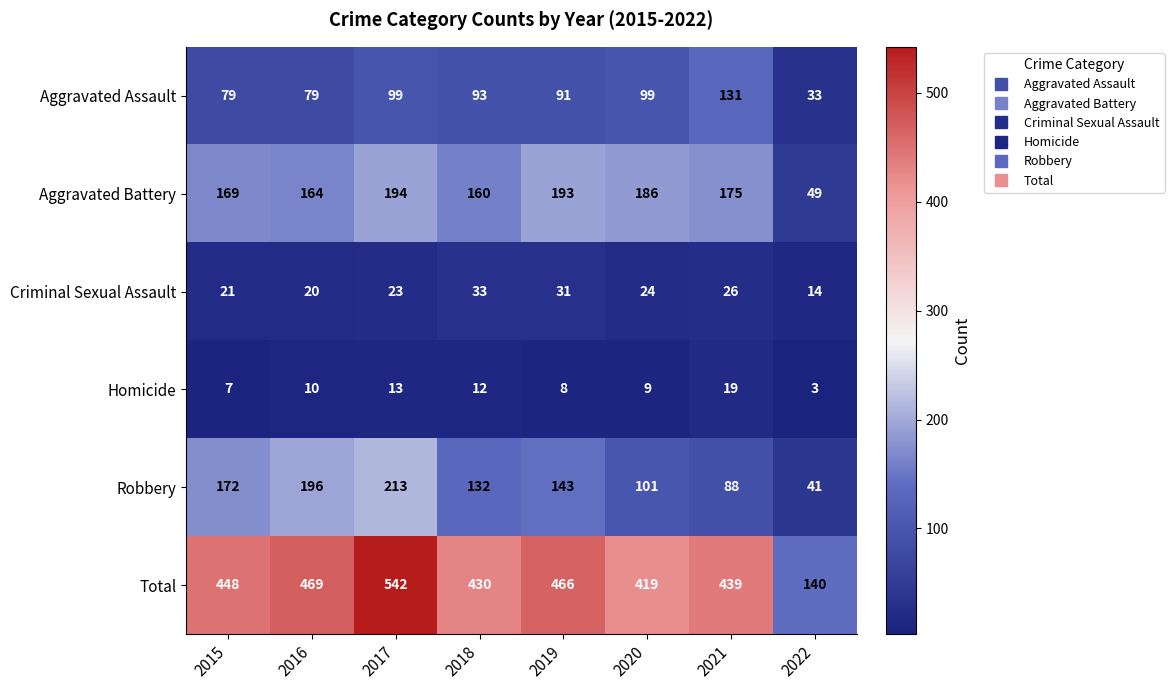

The Criminal Sexual Assault series shows 8 at 2018. True or false?

False